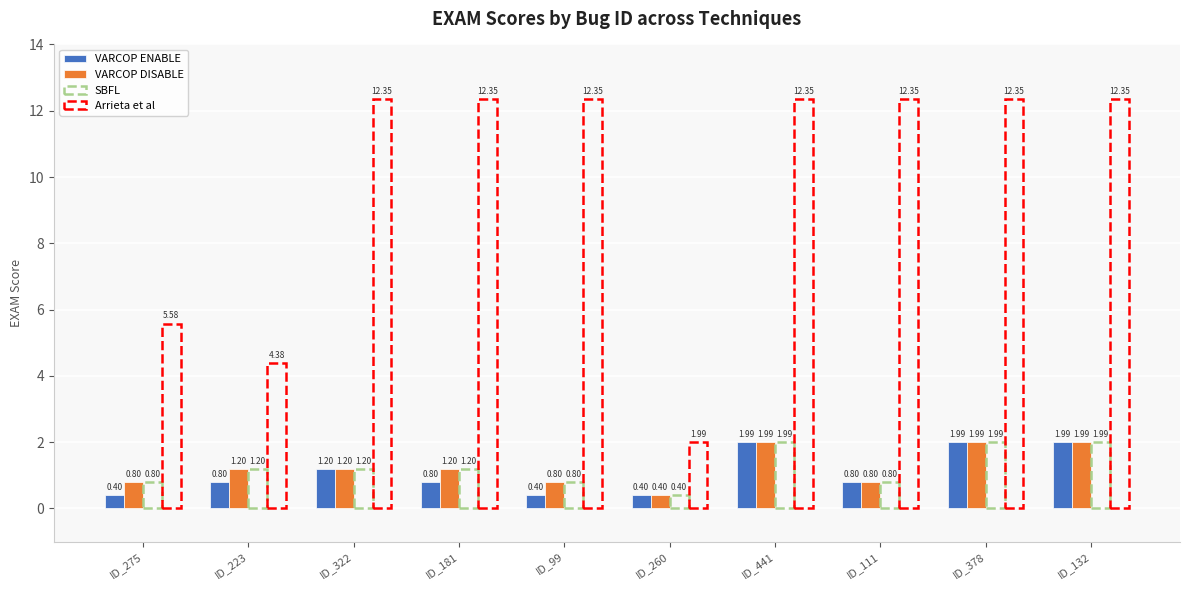

What is the spread (max minus min) of values at ID_99?

12.0